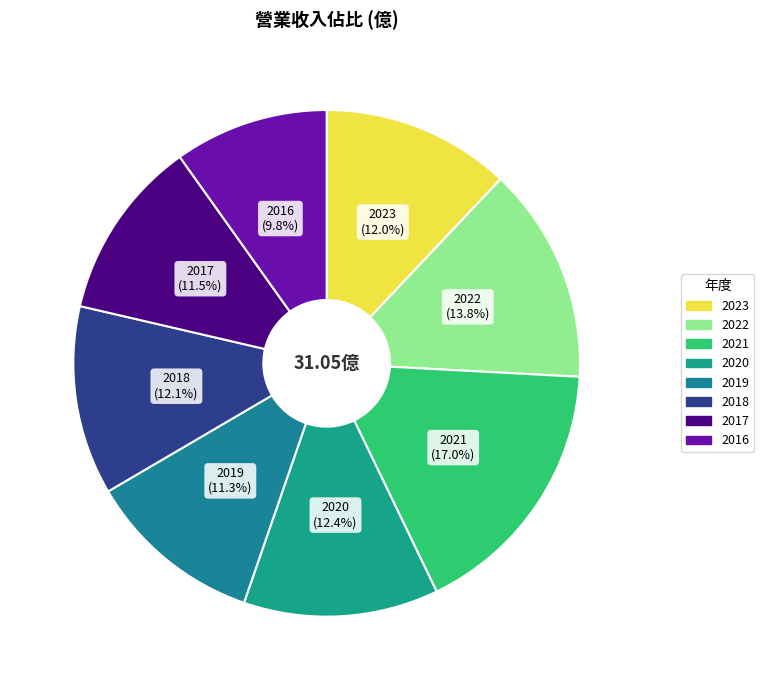

To the nearest percent, what is the difference between the largest and smallest slice percentages?

7%